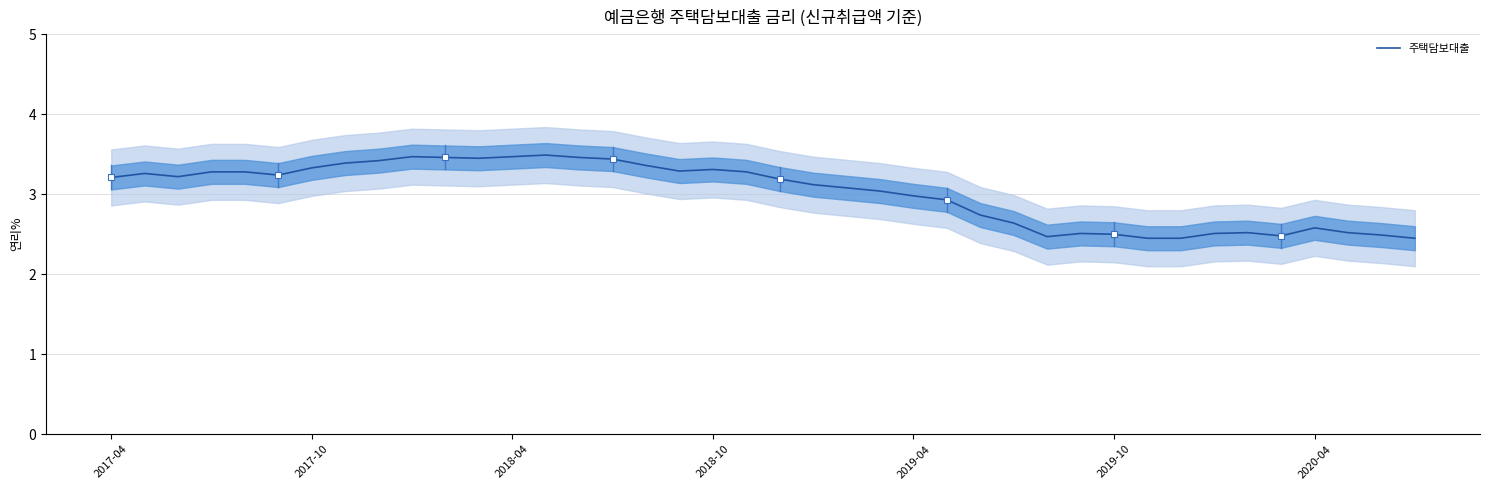

The value at 16 is 5.4. True or false?

False